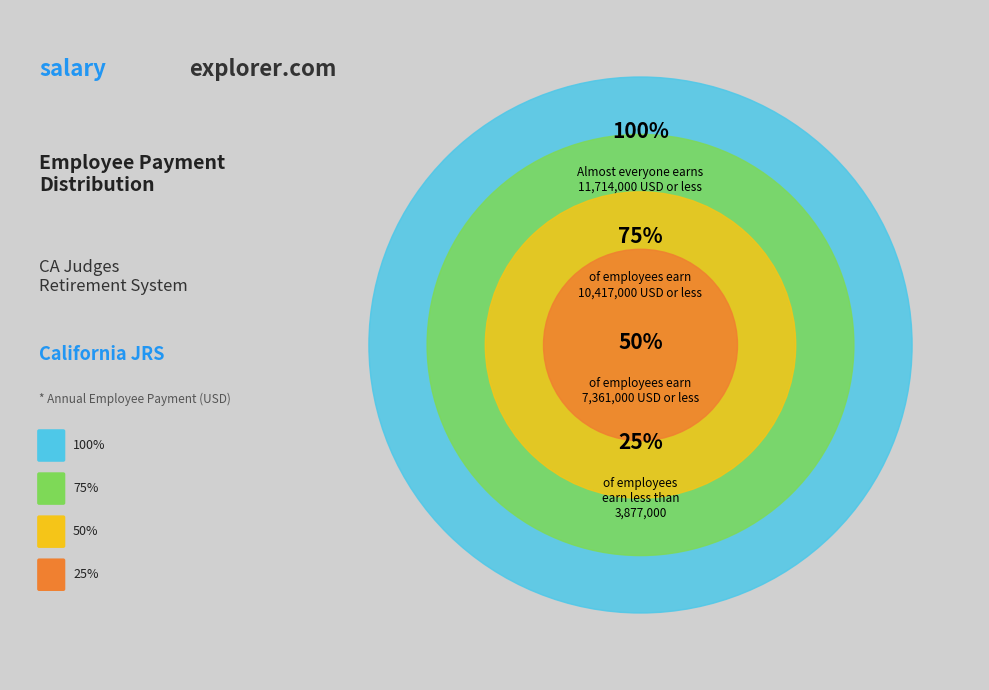

Is it true that 2011 is 19% of the pie?

False